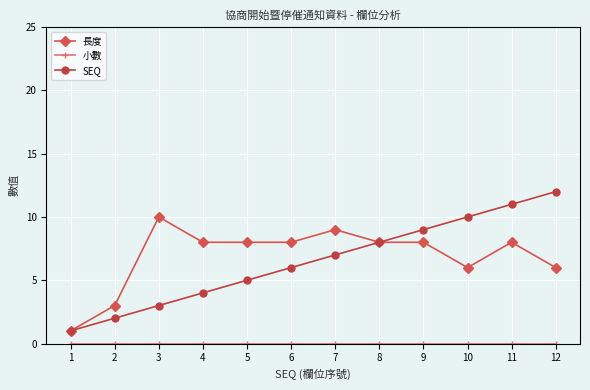

Which series changed the most between 8 and 9?

SEQ